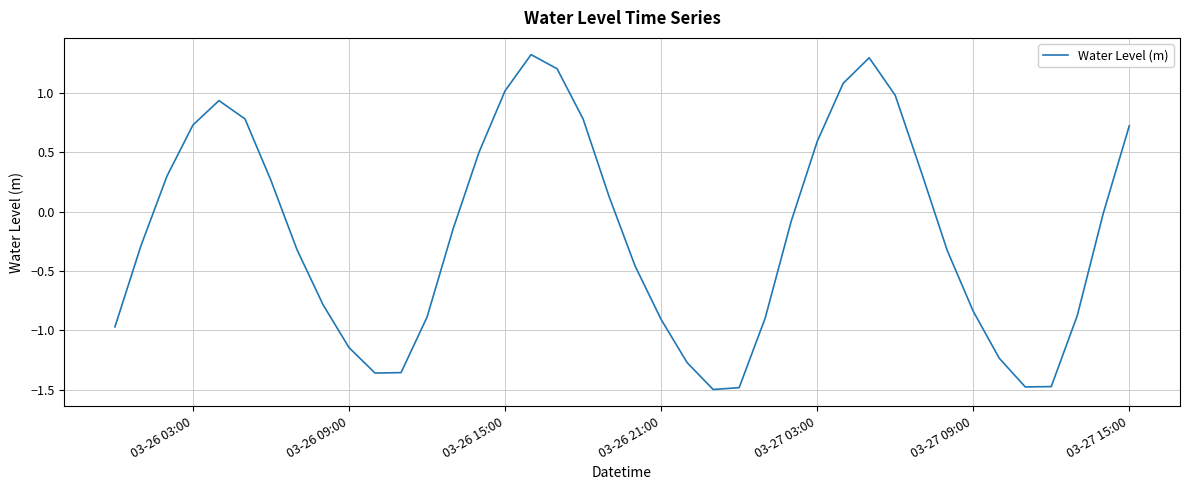

What is the minimum value shown in the chart?

-1.5